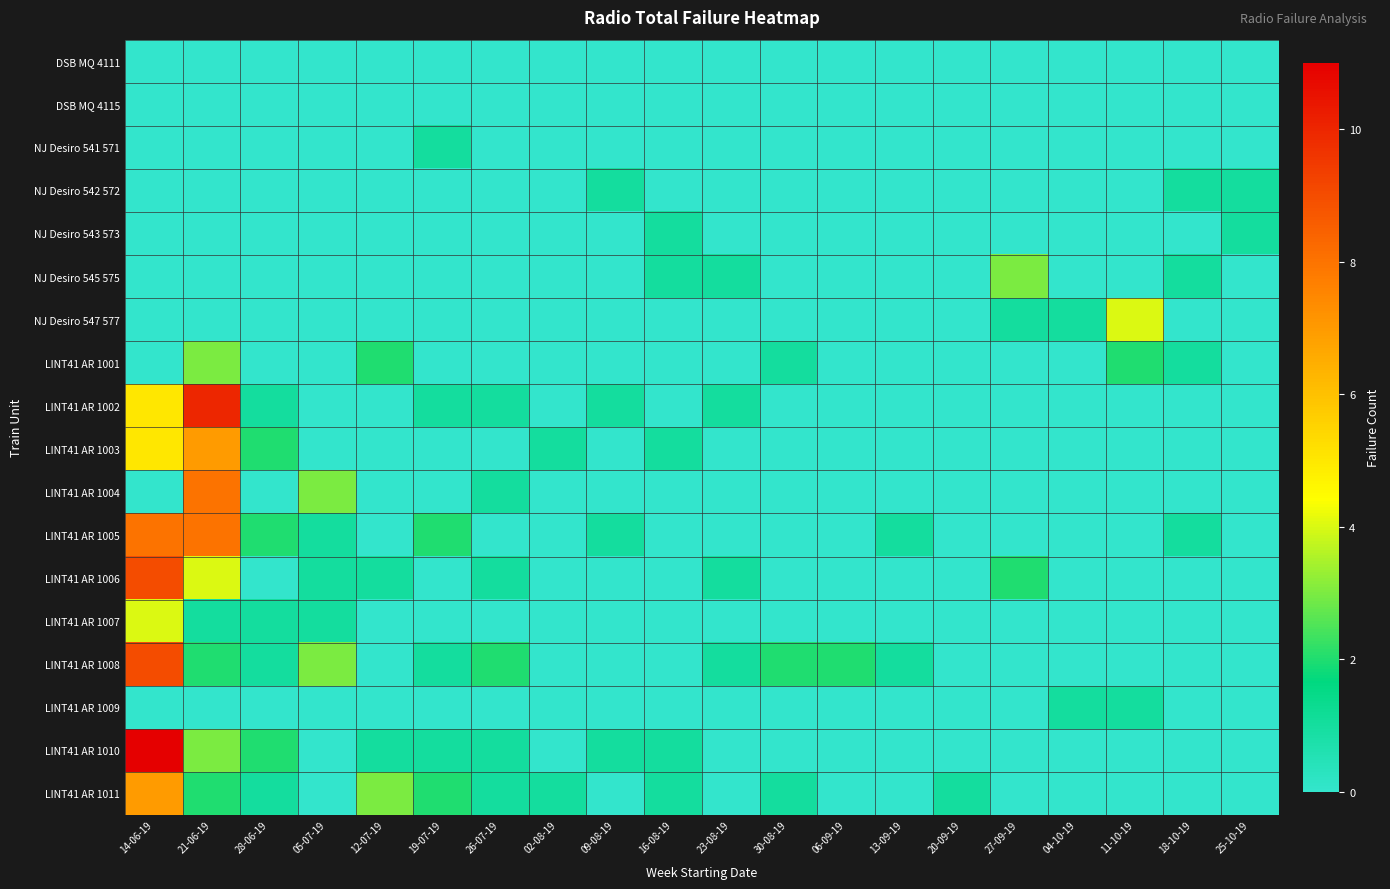

How many series are shown in this chart?

18